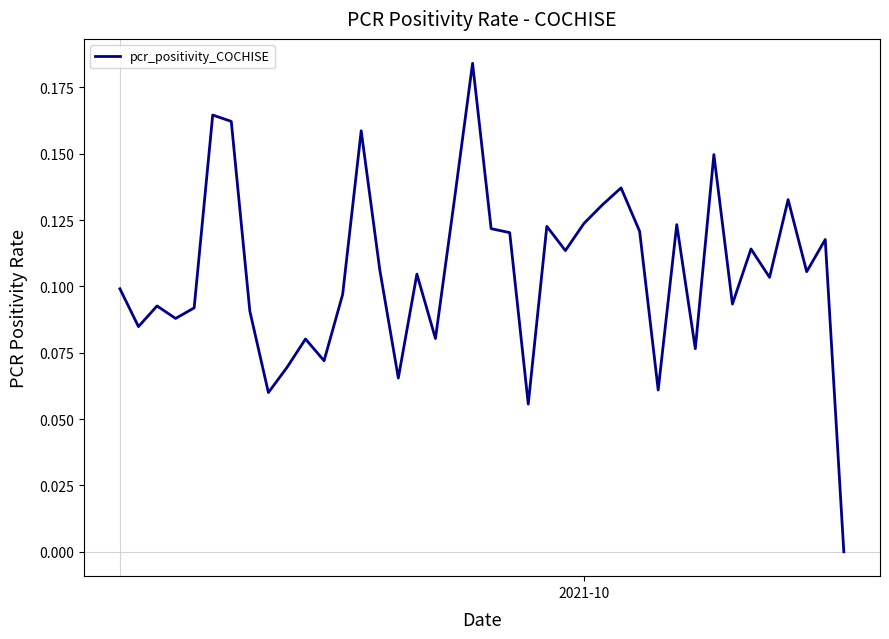

Does the chart have visible grid lines?

No